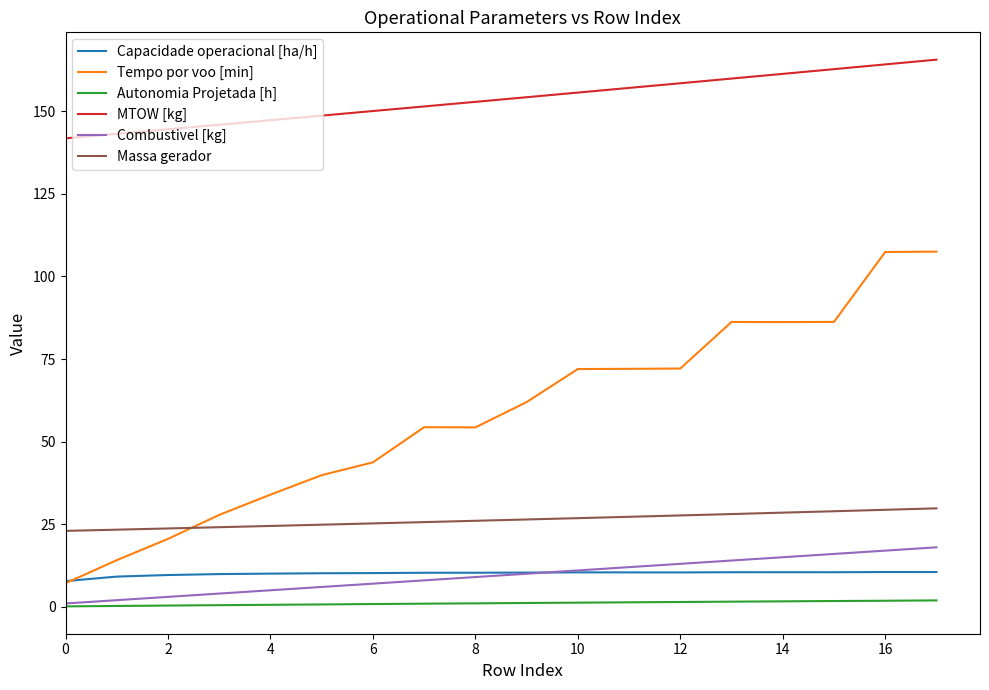

What is the maximum value for Massa gerador?

29.8